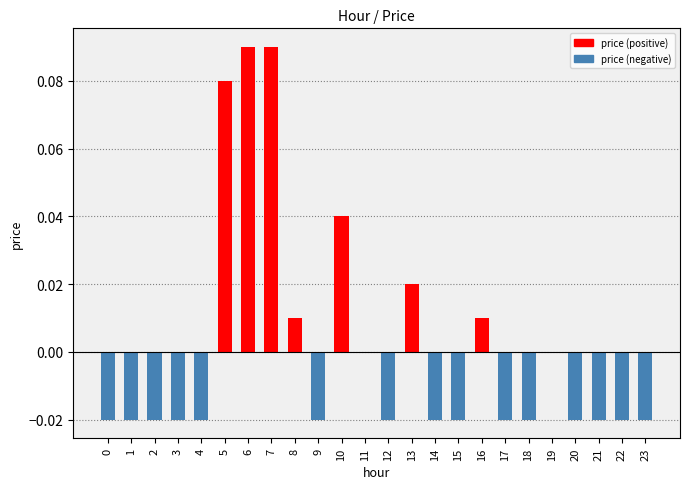

Which has a higher value, 5 or 9?

5